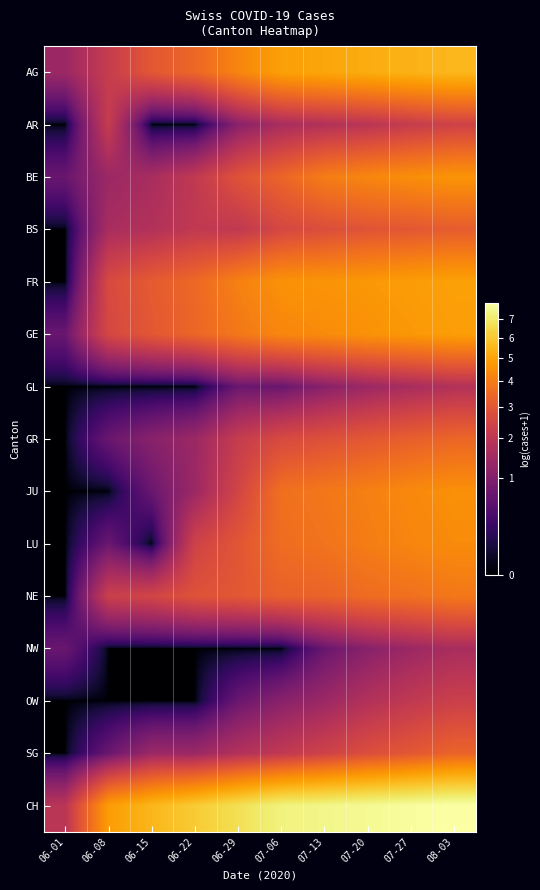

Which label corresponds to the largest value in the chart?

08-03